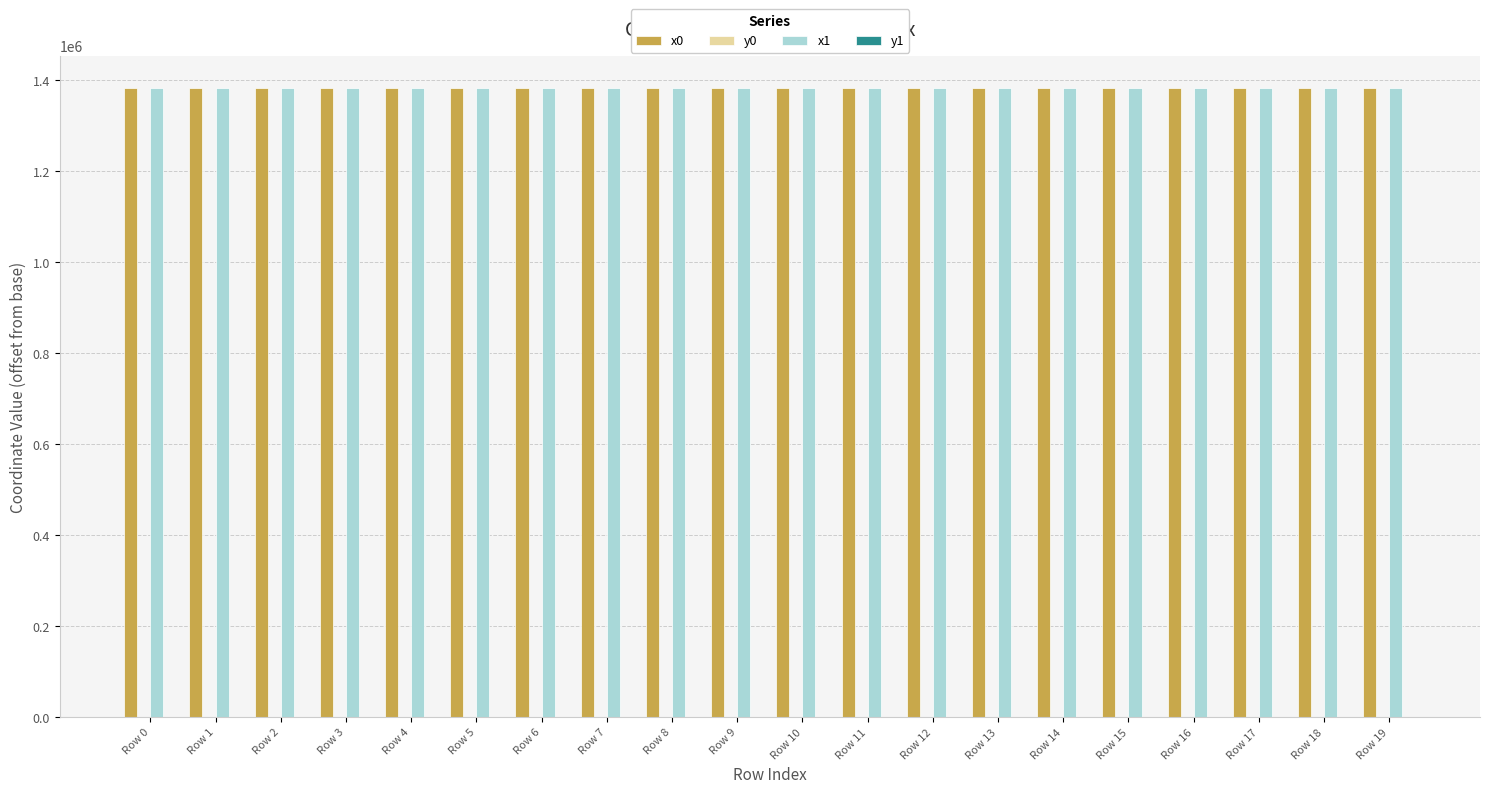

Count the number of categories in the chart.

20